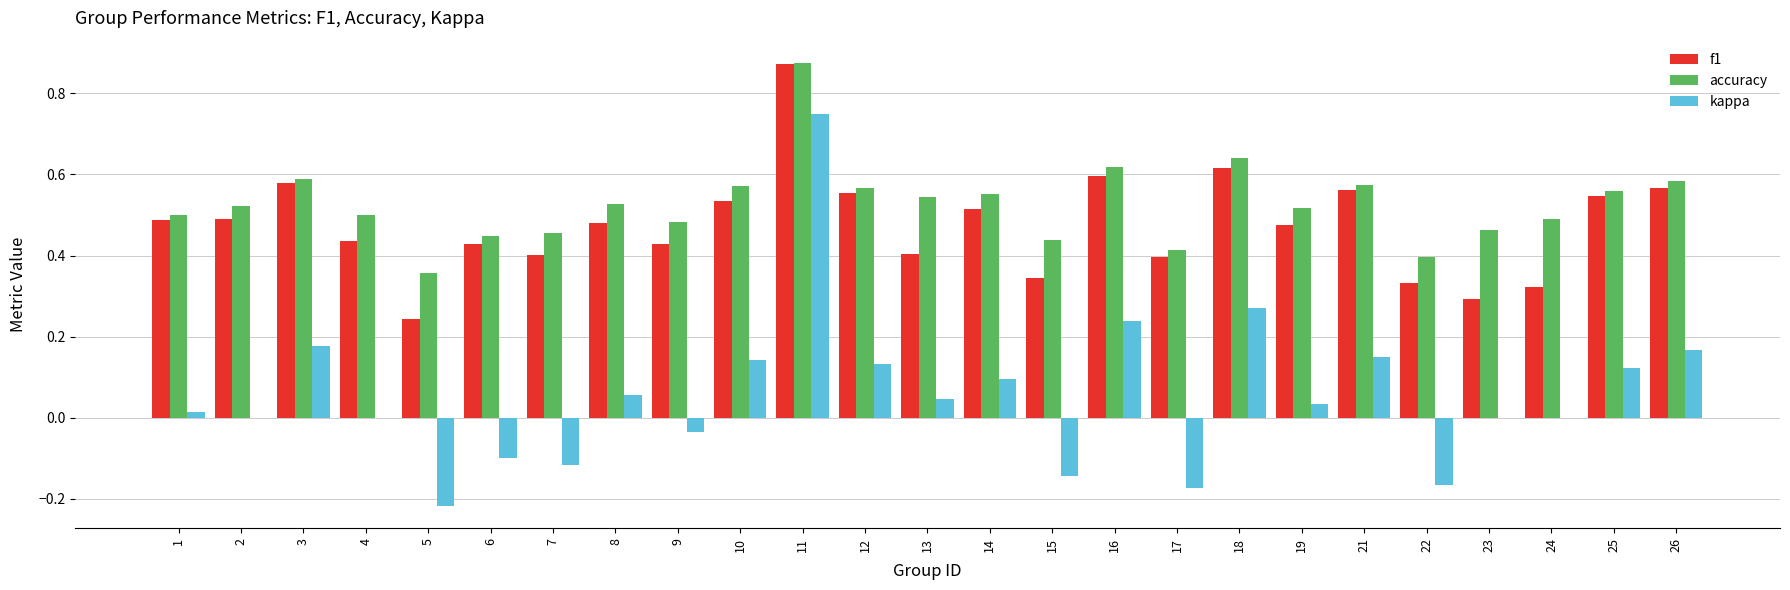

What are all the series names shown in the legend?

f1, accuracy, kappa